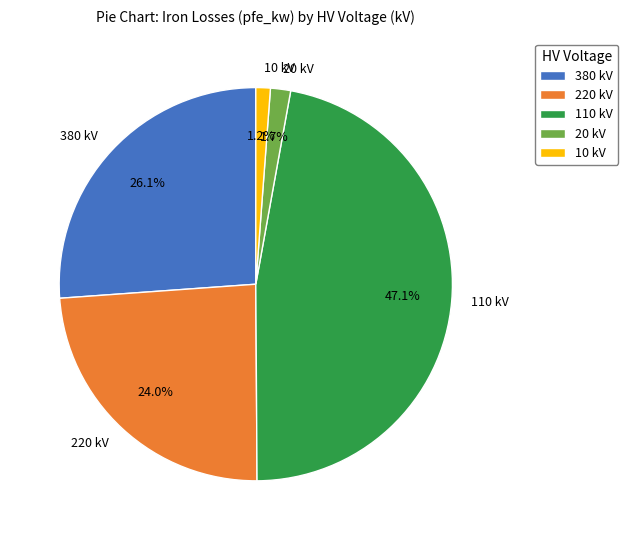

Approximately how many times larger is the value at 380 kV compared to 220 kV?

1.1